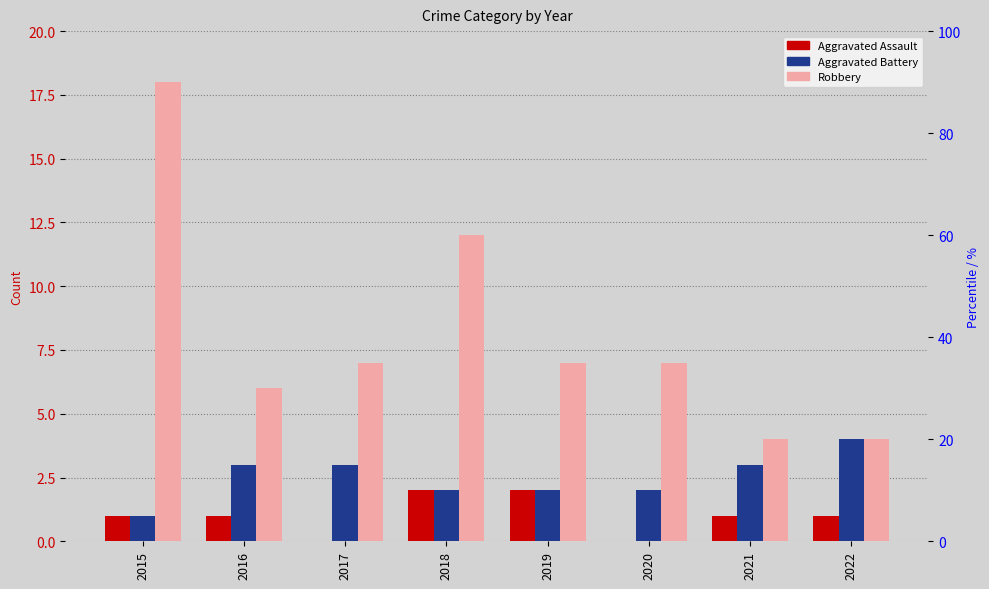

What is the sum of the Aggravated Assault values at 2017 and 2016?

1